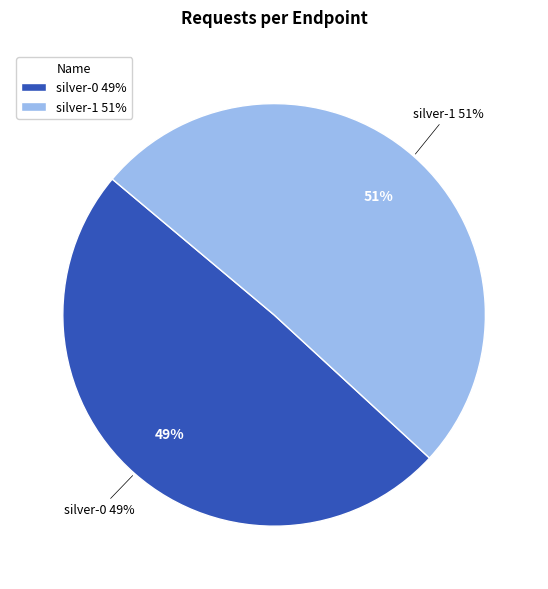

True or false: silver-0 accounts for 55% of the total.

False